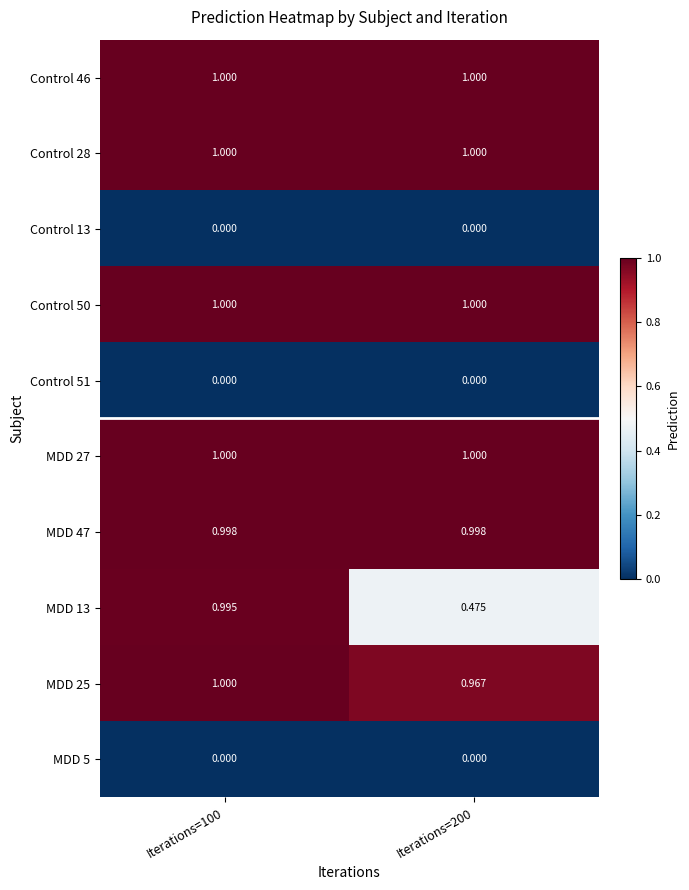

How many distinct data groups are displayed?

10